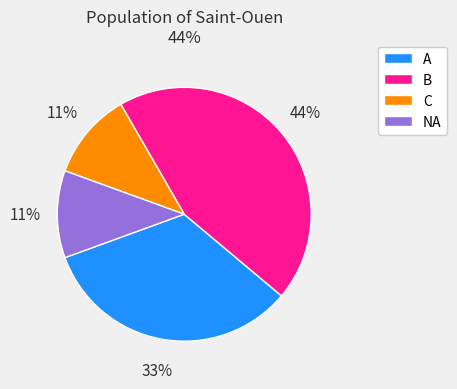

Is the sum of A and NA greater than half?

No